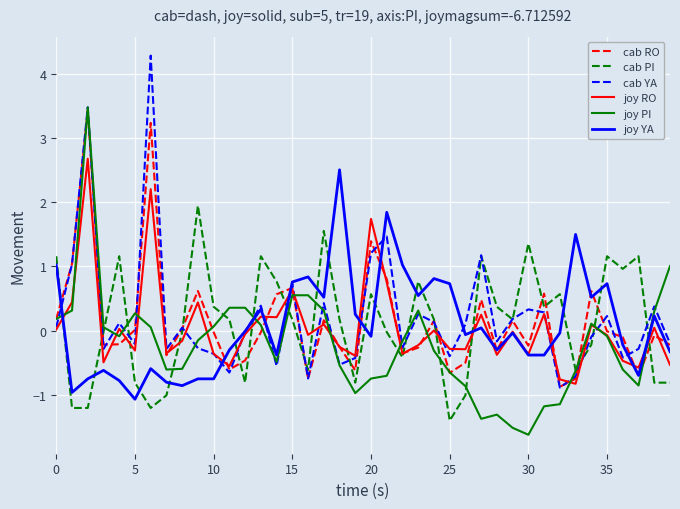

List the series in order of their peak value, highest first.

cab YA, joy PI, cab RO, joy RO, joy YA, cab PI